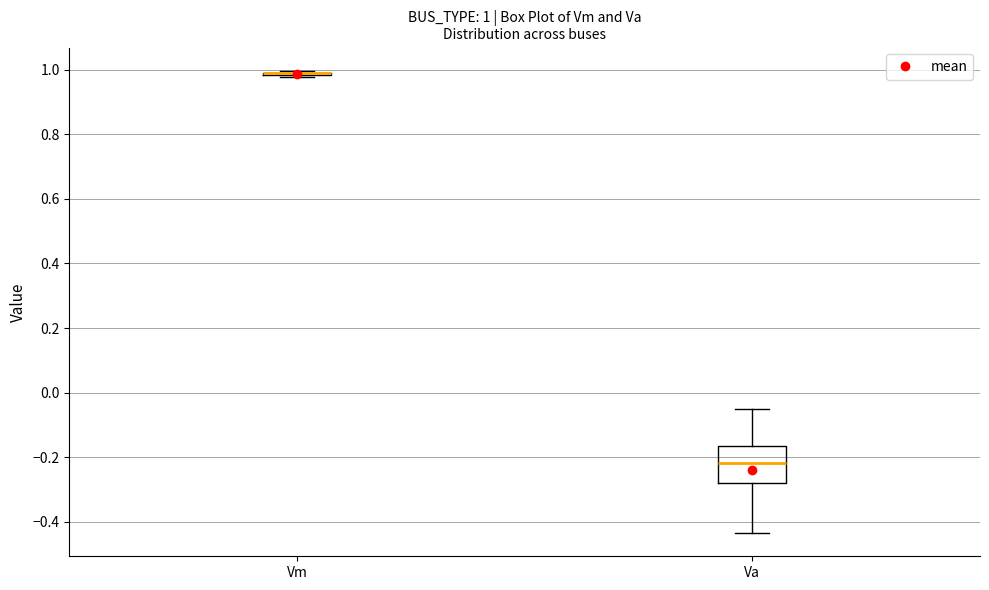

Comparing the boxes themselves (not the whiskers), which one is the tallest?

Va